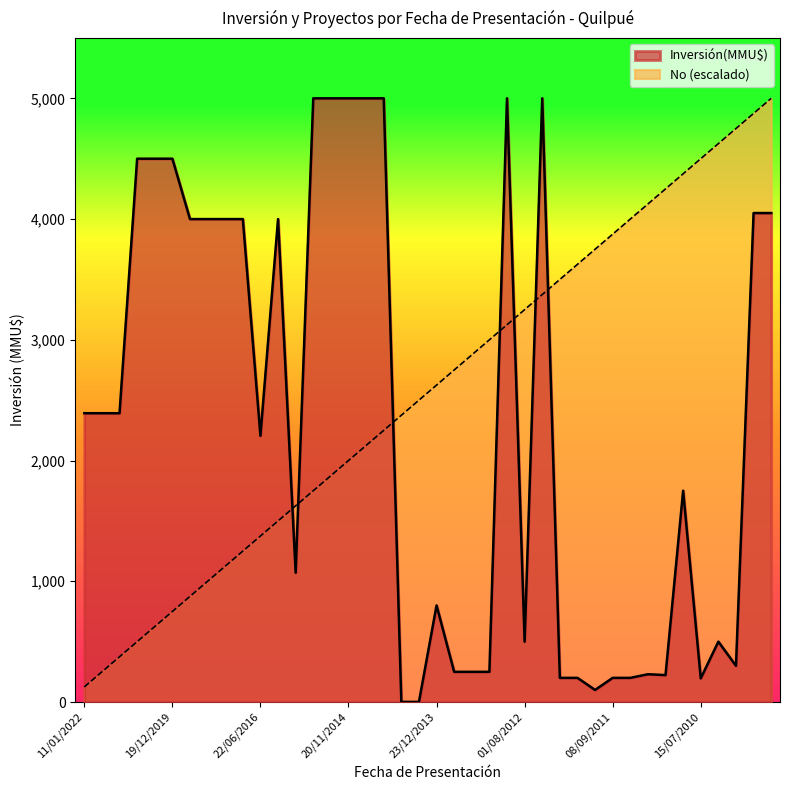

Rank the series by their average value, from highest to lowest.

No (escalado), Inversión(MMU$)